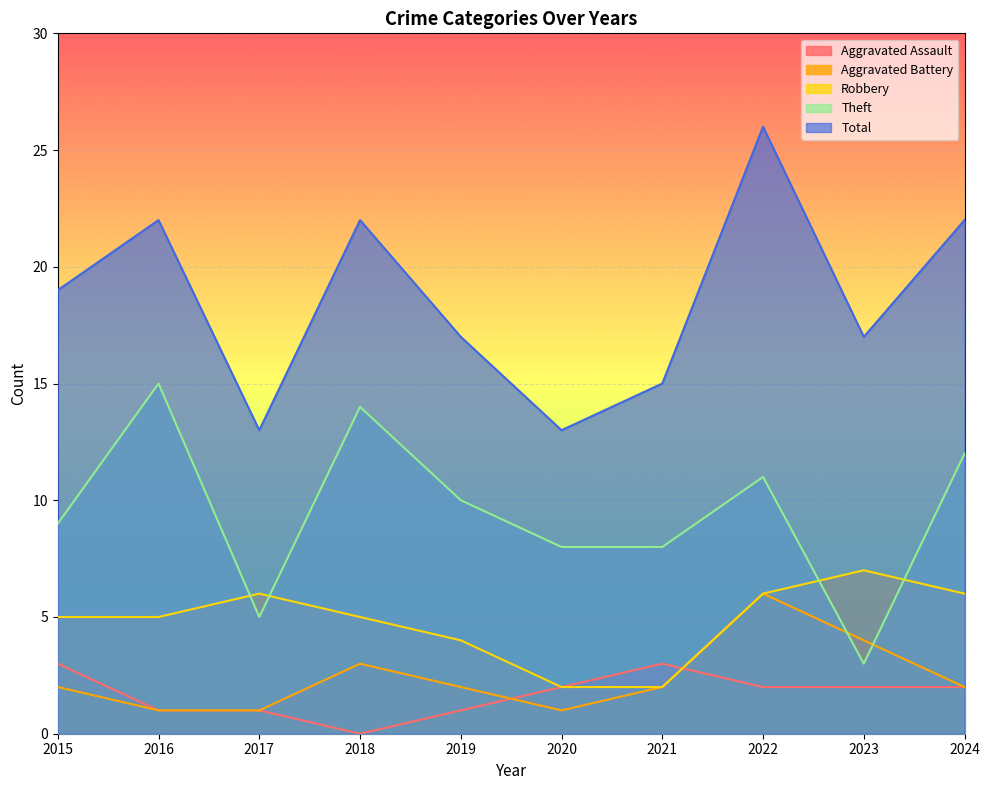

Between 2018 and 2021, which is larger?

2021